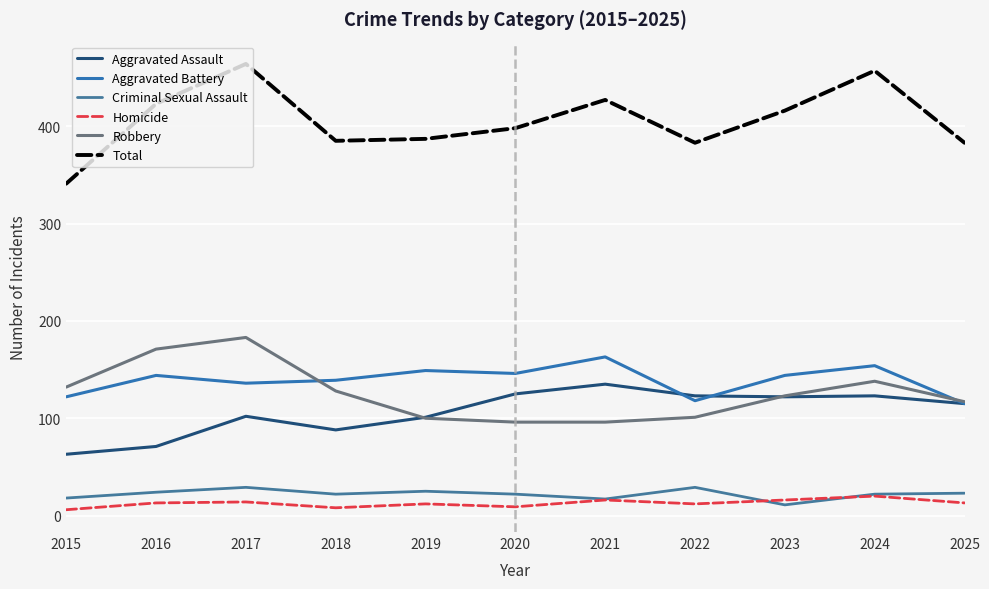

The Homicide series shows 14 at 2017. True or false?

True